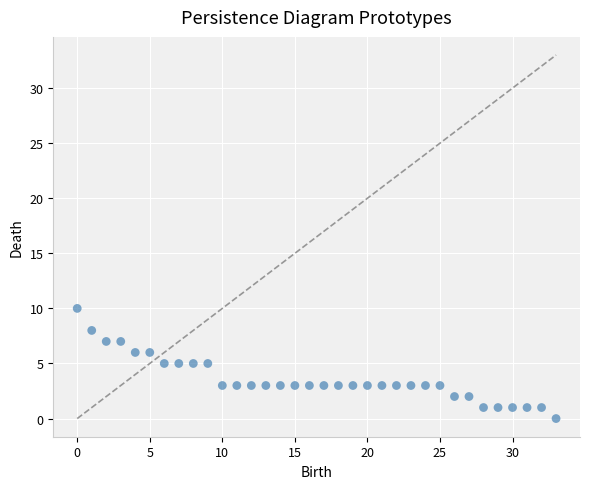

What is the range of X values (max minus min)?

33